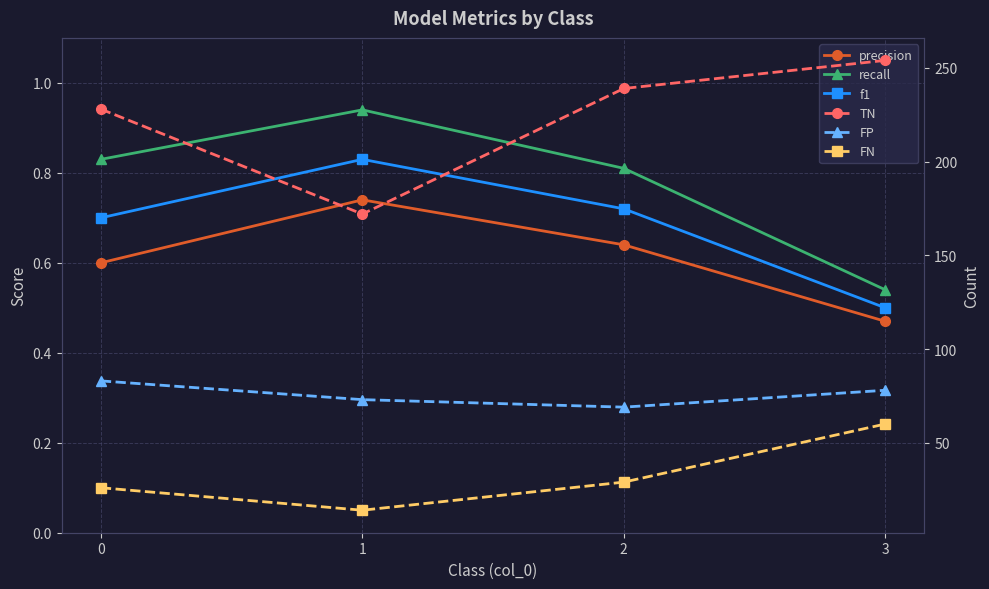

Count the f1 values in the range 0 to 1.

4